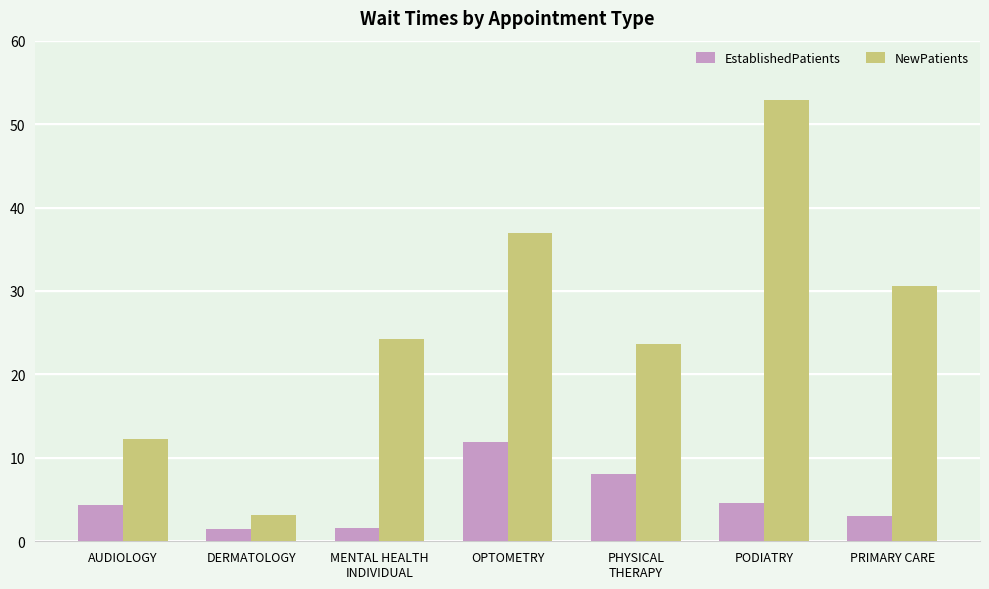

What is the value of the NewPatients bar at the 6th from the left?

52.9